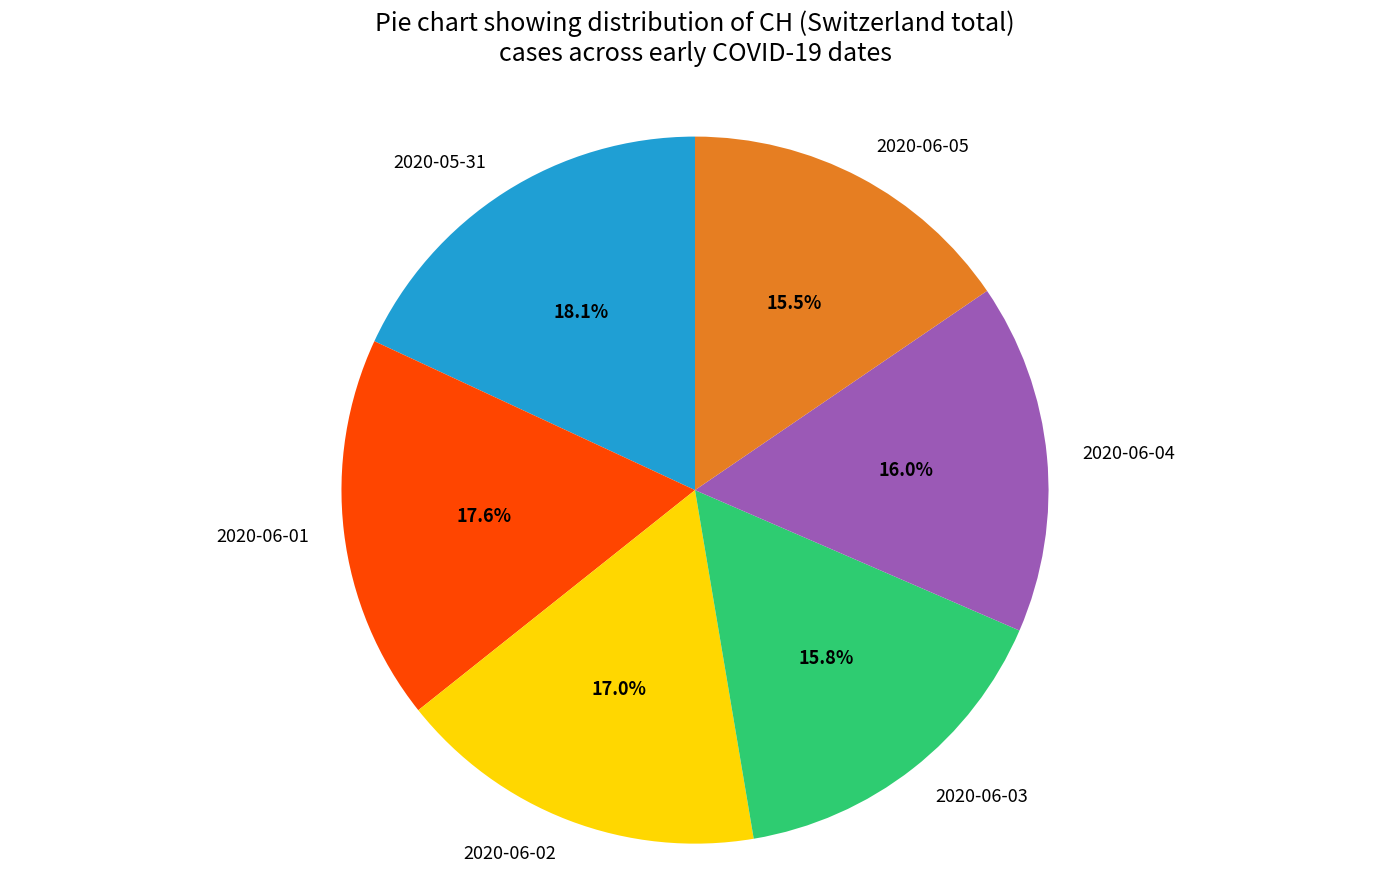

Is there a majority slice in this chart?

No